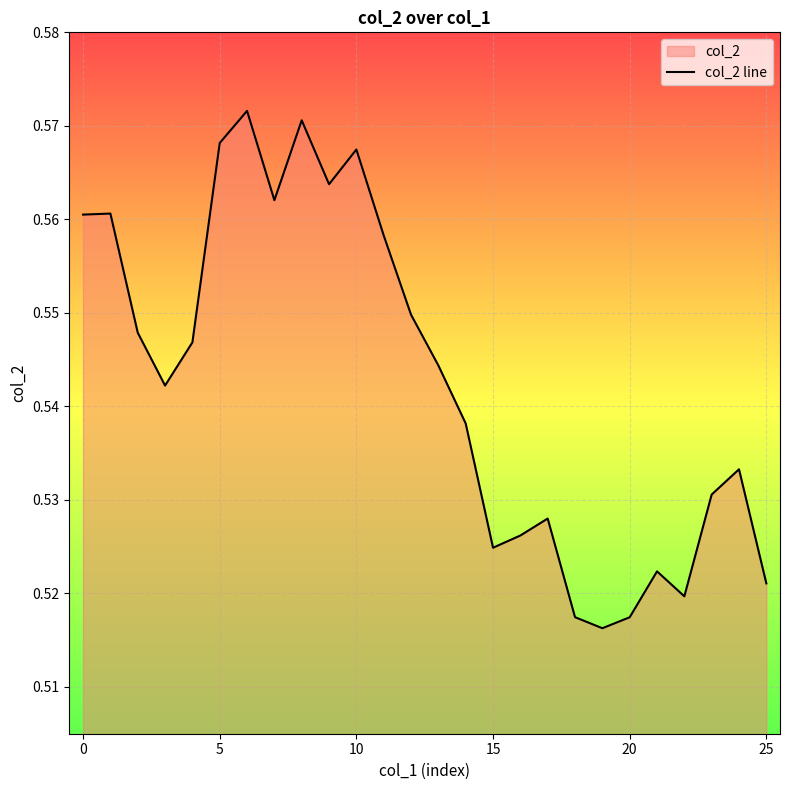

True or false: the data shows 0.7 at 21.

False